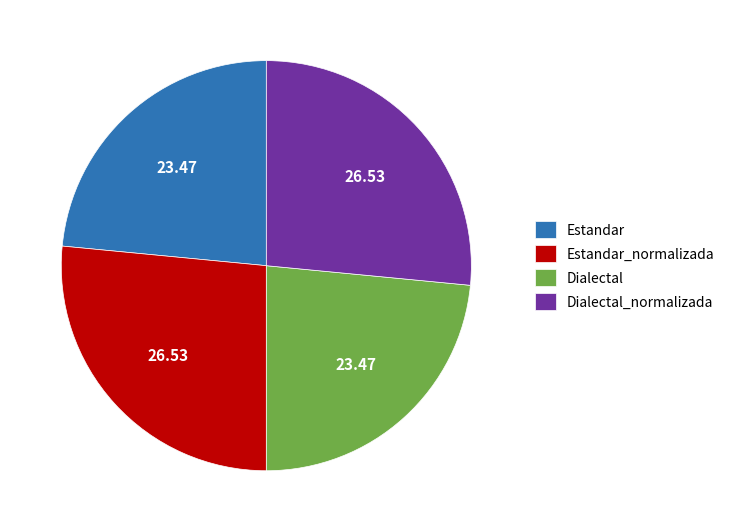

Between Estandar_normalizada and Estandar, which is larger?

Estandar_normalizada